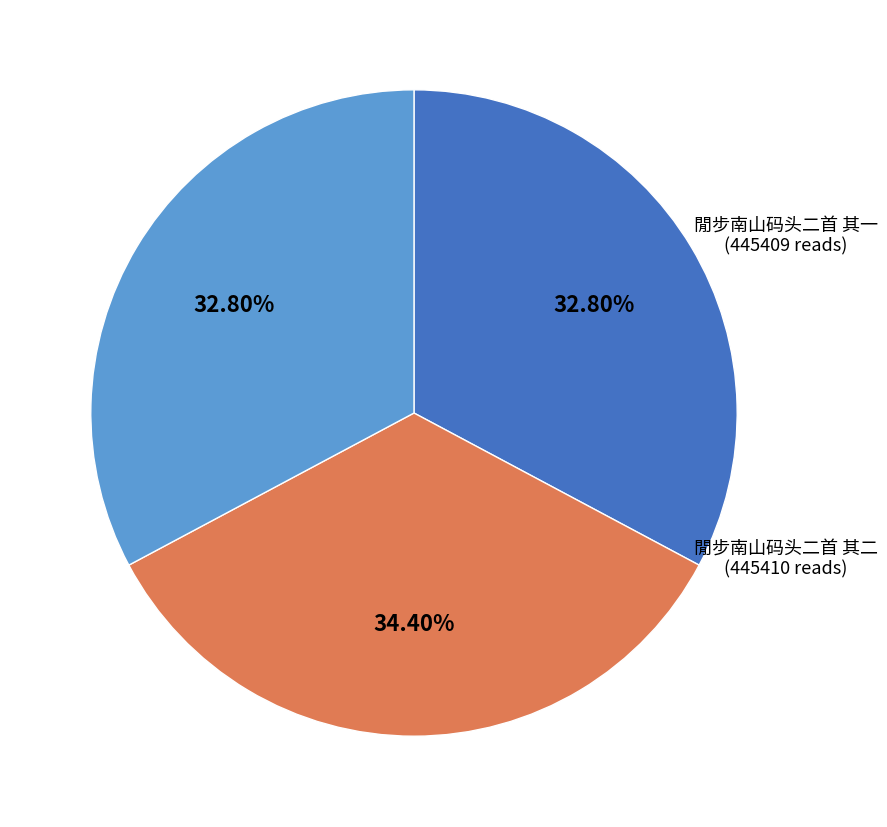

To the nearest percent, what percentage of the pie is 閒步南山码头二首 其二?

33%